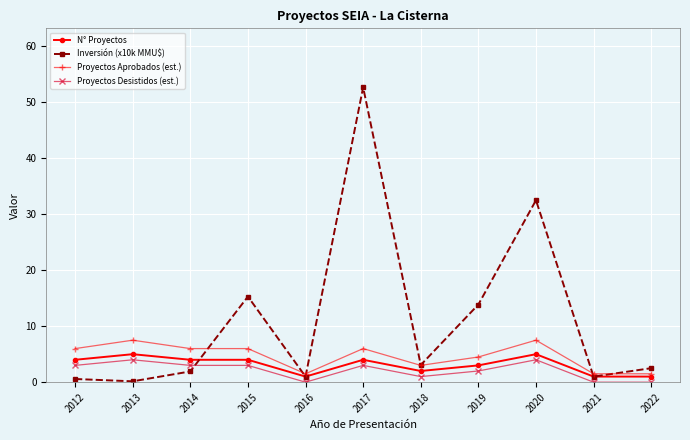

At which category is the sum across all series the highest?

2017